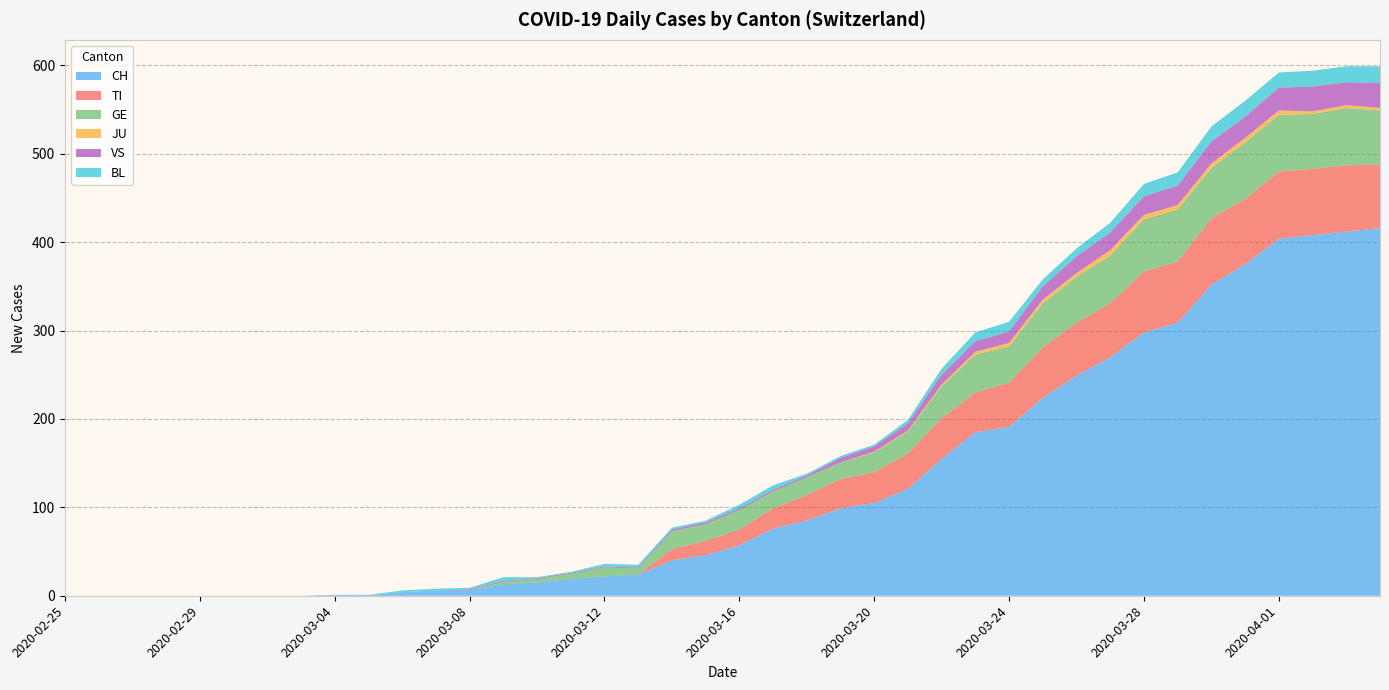

Reading left to right, list all the values displayed in this chart.

CH: 2020-02-25=0	2020-02-26=0	2020-02-27=0	2020-02-28=0	2020-02-29=0	2020-03-01=0	2020-03-02=0	2020-03-03=0	2020-03-04=1	2020-03-05=1	2020-03-06=4	2020-03-07=6	2020-03-08=6	2020-03-09=13	2020-03-10=15	2020-03-11=19	2020-03-12=22	2020-03-13=24	2020-03-14=40	2020-03-15=46	2020-03-16=57	2020-03-17=76	2020-03-18=85	2020-03-19=99	2020-03-20=105	2020-03-21=121	2020-03-22=155	2020-03-23=185	2020-03-24=191	2020-03-25=224	2020-03-26=249	2020-03-27=270	2020-03-28=298	2020-03-29=309	2020-03-30=352	2020-03-31=375	2020-04-01=404	2020-04-02=408	2020-04-03=412	2020-04-04=416
TI: 2020-02-25=0	2020-02-26=0	2020-02-27=0	2020-02-28=0	2020-02-29=0	2020-03-01=0	2020-03-02=0	2020-03-03=0	2020-03-04=0	2020-03-05=0	2020-03-06=0	2020-03-07=0	2020-03-08=0	2020-03-09=0	2020-03-10=0	2020-03-11=0	2020-03-12=0	2020-03-13=0	2020-03-14=13	2020-03-15=16	2020-03-16=18	2020-03-17=23	2020-03-18=29	2020-03-19=33	2020-03-20=35	2020-03-21=40	2020-03-22=46	2020-03-23=45	2020-03-24=50	2020-03-25=57	2020-03-26=60	2020-03-27=61	2020-03-28=69	2020-03-29=69	2020-03-30=75	2020-03-31=74	2020-04-01=76	2020-04-02=75	2020-04-03=75	2020-04-04=72
GE: 2020-02-25=0	2020-02-26=0	2020-02-27=0	2020-02-28=0	2020-02-29=0	2020-03-01=0	2020-03-02=0	2020-03-03=0	2020-03-04=0	2020-03-05=0	2020-03-06=0	2020-03-07=0	2020-03-08=0	2020-03-09=3	2020-03-10=4	2020-03-11=6	2020-03-12=10	2020-03-13=7	2020-03-14=20	2020-03-15=19	2020-03-16=22	2020-03-17=19	2020-03-18=20	2020-03-19=19	2020-03-20=22	2020-03-21=25	2020-03-22=36	2020-03-23=43	2020-03-24=41	2020-03-25=50	2020-03-26=52	2020-03-27=54	2020-03-28=59	2020-03-29=59	2020-03-30=57	2020-03-31=64	2020-04-01=64	2020-04-02=62	2020-04-03=65	2020-04-04=61
JU: 2020-02-25=0	2020-02-26=0	2020-02-27=0	2020-02-28=0	2020-02-29=0	2020-03-01=0	2020-03-02=0	2020-03-03=0	2020-03-04=0	2020-03-05=0	2020-03-06=0	2020-03-07=0	2020-03-08=0	2020-03-09=0	2020-03-10=0	2020-03-11=0	2020-03-12=0	2020-03-13=0	2020-03-14=0	2020-03-15=0	2020-03-16=0	2020-03-17=0	2020-03-18=0	2020-03-19=0	2020-03-20=1	2020-03-21=1	2020-03-22=2	2020-03-23=3	2020-03-24=4	2020-03-25=4	2020-03-26=4	2020-03-27=6	2020-03-28=5	2020-03-29=5	2020-03-30=5	2020-03-31=5	2020-04-01=5	2020-04-02=3	2020-04-03=3	2020-04-04=3
VS: 2020-02-25=0	2020-02-26=0	2020-02-27=0	2020-02-28=0	2020-02-29=0	2020-03-01=0	2020-03-02=0	2020-03-03=0	2020-03-04=0	2020-03-05=0	2020-03-06=0	2020-03-07=0	2020-03-08=1	2020-03-09=1	2020-03-10=1	2020-03-11=1	2020-03-12=1	2020-03-13=1	2020-03-14=2	2020-03-15=2	2020-03-16=2	2020-03-17=2	2020-03-18=2	2020-03-19=5	2020-03-20=6	2020-03-21=8	2020-03-22=11	2020-03-23=12	2020-03-24=13	2020-03-25=15	2020-03-26=19	2020-03-27=20	2020-03-28=21	2020-03-29=22	2020-03-30=25	2020-03-31=24	2020-04-01=26	2020-04-02=28	2020-04-03=26	2020-04-04=28
BL: 2020-02-25=0	2020-02-26=0	2020-02-27=0	2020-02-28=0	2020-02-29=0	2020-03-01=0	2020-03-02=0	2020-03-03=0	2020-03-04=0	2020-03-05=0	2020-03-06=2	2020-03-07=2	2020-03-08=2	2020-03-09=4	2020-03-10=1	2020-03-11=1	2020-03-12=3	2020-03-13=3	2020-03-14=2	2020-03-15=2	2020-03-16=4	2020-03-17=5	2020-03-18=2	2020-03-19=2	2020-03-20=2	2020-03-21=4	2020-03-22=7	2020-03-23=10	2020-03-24=11	2020-03-25=8	2020-03-26=9	2020-03-27=11	2020-03-28=14	2020-03-29=15	2020-03-30=17	2020-03-31=18	2020-04-01=17	2020-04-02=18	2020-04-03=18	2020-04-04=19